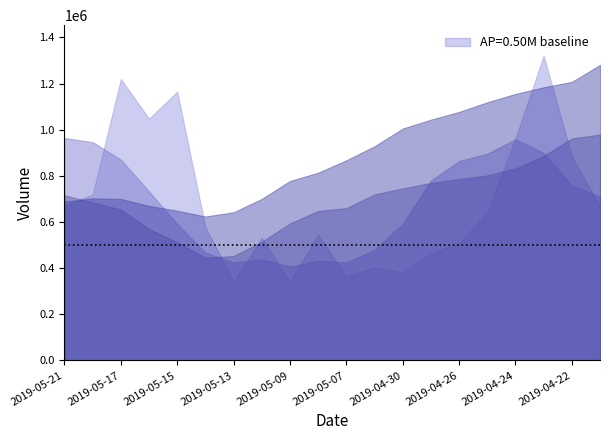

Reading left to right, transcribe all the data shown in this chart.

volume: 2019-05-21=667987.5	2019-05-20=720149.9	2019-05-17=1220046.1	2019-05-16=1048135.0	2019-05-15=1164947.0	2019-05-14=577853.0	2019-05-13=342224.9	2019-05-10=530864.4	2019-05-09=340818.9	2019-05-08=546057.4	2019-05-07=364780.4	2019-05-06=404010.2	2019-04-30=381085.3	2019-04-29=464391.6	2019-04-26=507782.0	2019-04-25=643159.9	2019-04-24=963119.9	2019-04-23=1321166.5	2019-04-22=885919.3	2019-04-19=667169.9
v_ma5: 2019-05-21=964253.1	2019-05-20=946226.2	2019-05-17=870641.2	2019-05-16=732804.9	2019-05-15=591341.7	2019-05-14=467563.7	2019-05-13=424949.2	2019-05-10=437306.3	2019-05-09=407350.5	2019-05-08=432065.0	2019-05-07=424409.9	2019-05-06=480085.8	2019-04-30=591907.8	2019-04-29=779924.0	2019-04-26=864229.5	2019-04-25=896107.1	2019-04-24=958992.7	2019-04-23=899674.5	2019-04-22=758445.2	2019-04-19=708549.4
v_ma10: 2019-05-21=715908.4	2019-05-20=685587.7	2019-05-17=653973.8	2019-05-16=570077.7	2019-05-15=511703.3	2019-05-14=445986.8	2019-05-13=452517.5	2019-05-10=514607.0	2019-05-09=593637.2	2019-05-08=648147.3	2019-05-07=660258.5	2019-05-06=719539.3	2019-04-30=745791.1	2019-04-29=769184.6	2019-04-26=786389.5	2019-04-25=801820.2	2019-04-24=831889.5	2019-04-23=886031.6	2019-04-22=962406.0	2019-04-19=979208.0
v_ma20: 2019-05-21=688083.5	2019-05-20=702563.5	2019-05-17=699882.4	2019-05-16=669631.1	2019-05-15=649046.4	2019-05-14=623903.5	2019-05-13=642203.5	2019-05-10=700319.3	2019-05-09=778021.6	2019-05-08=813677.6	2019-05-07=867647.5	2019-05-06=928504.5	2019-04-30=1005140.2	2019-04-29=1043715.9	2019-04-26=1077245.4	2019-04-25=1118960.6	2019-04-24=1155454.1	2019-04-23=1183924.0	2019-04-22=1207586.3	2019-04-19=1280975.9